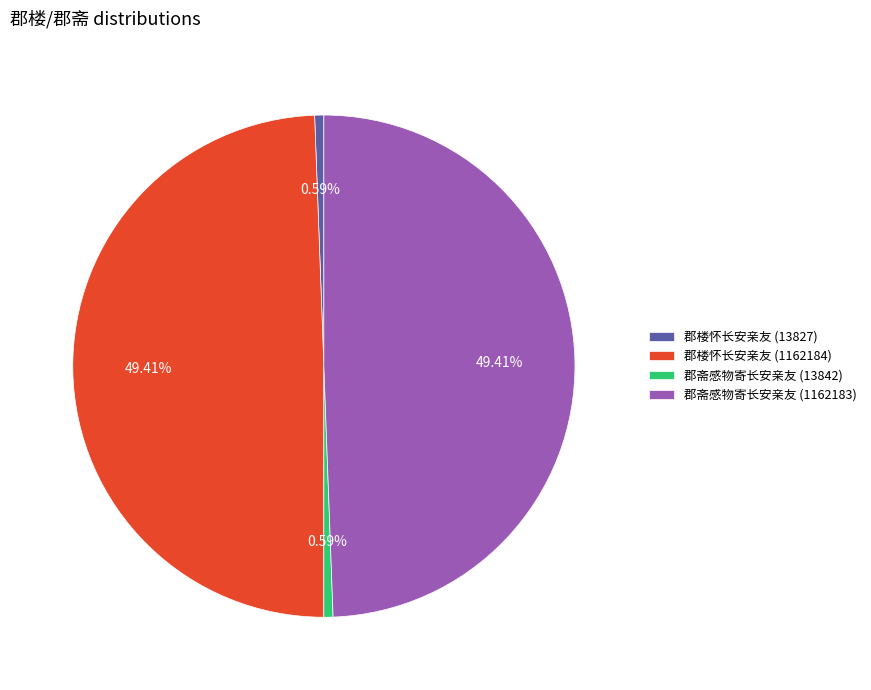

Which has a higher value, 郡楼怀长安亲友 (13827) or 郡斋感物寄长安亲友 (1162183)?

郡斋感物寄长安亲友 (1162183)